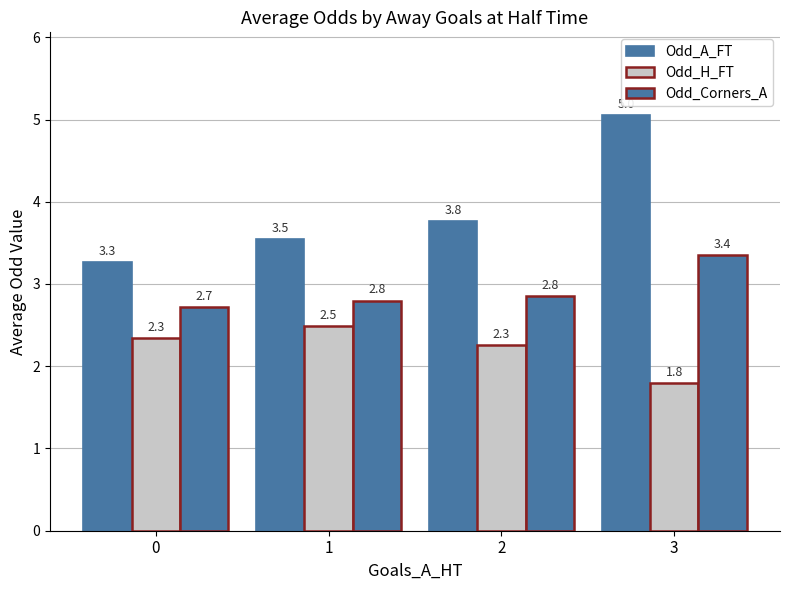

Rank the series by their average value, from highest to lowest.

Odd_A_FT, Odd_Corners_A, Odd_H_FT